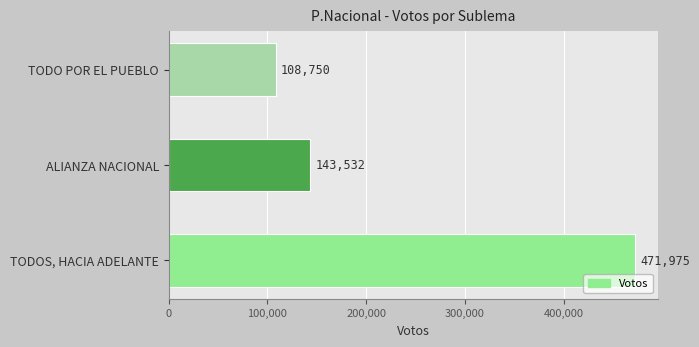

Approximately how many times larger is the value at TODO POR EL PUEBLO compared to ALIANZA NACIONAL?

0.8